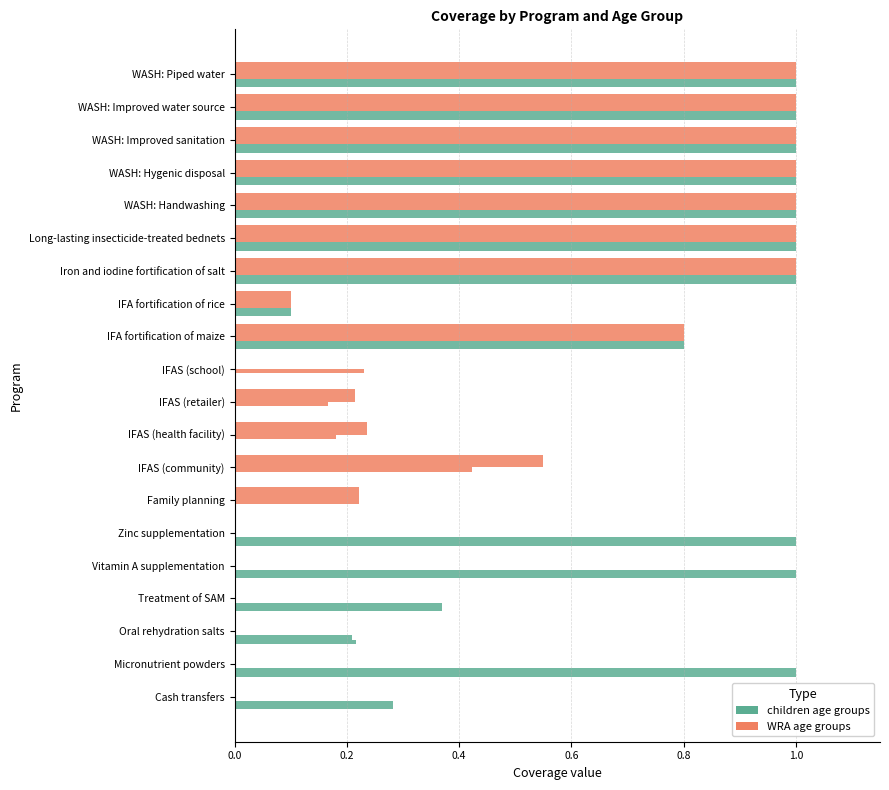

How many series are shown in this chart?

6